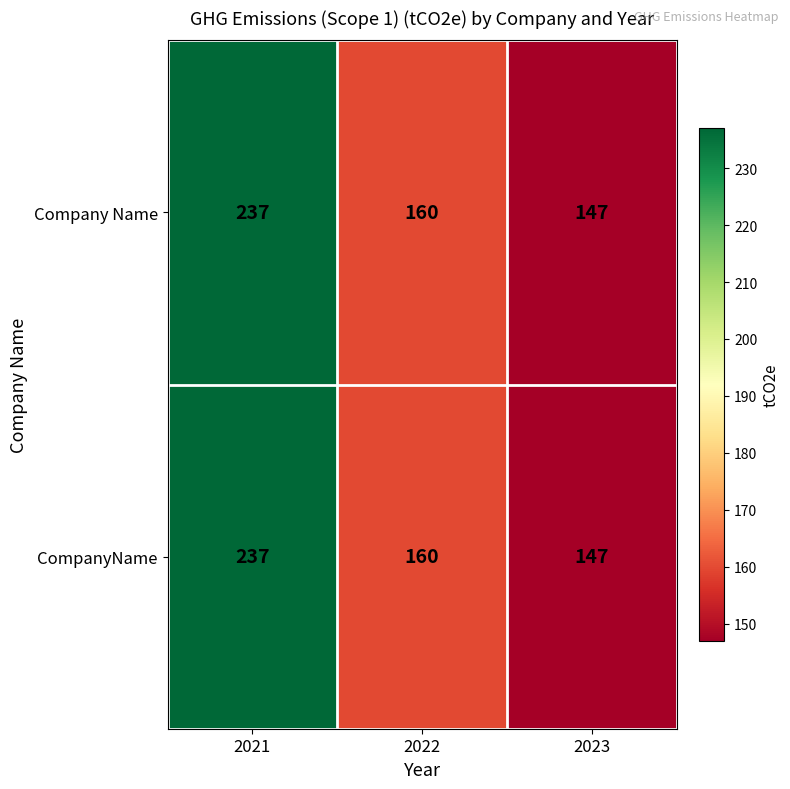

List the labels in order of Company Name value, largest first.

2021, 2022, 2023